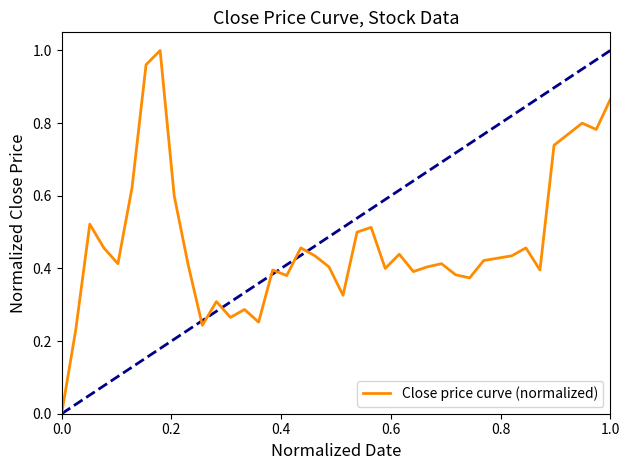

The value at 1.0 is 1.3. True or false?

False